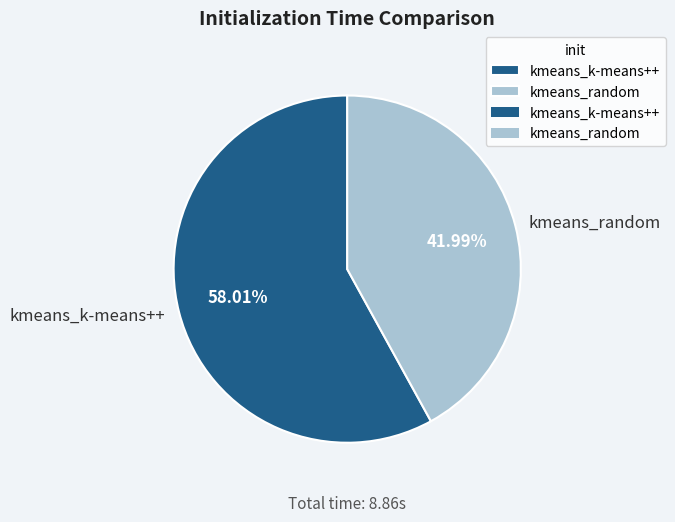

Which slice is the smallest?

kmeans_random